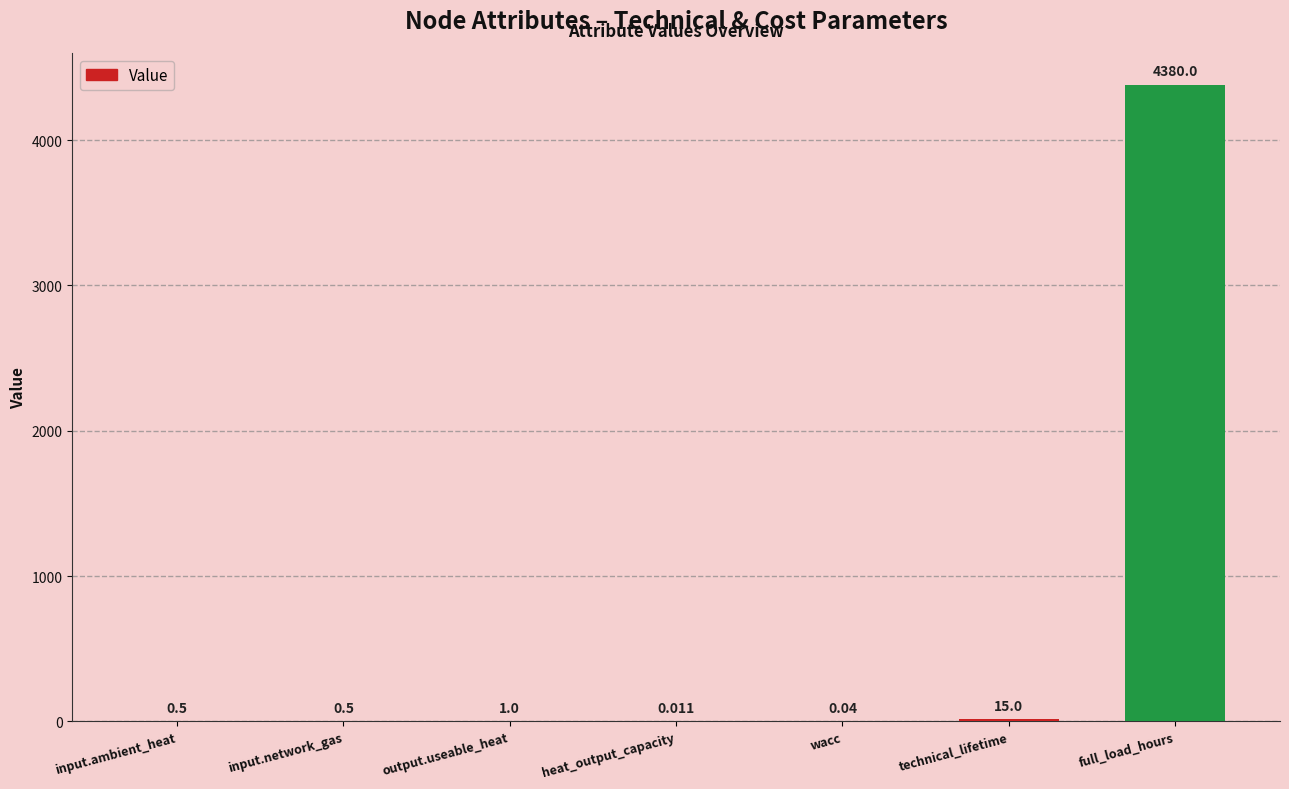

What is the difference between the values at output.useable_heat and wacc?

1.0